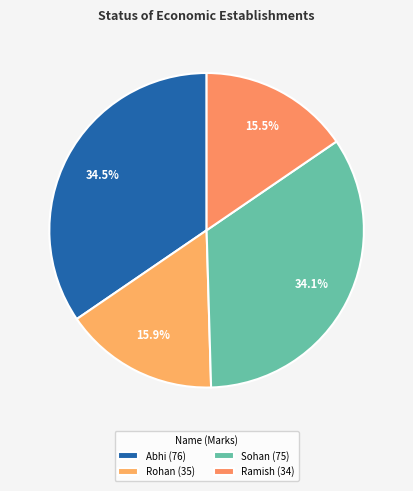

True or false: Rohan accounts for 23% of the total.

False